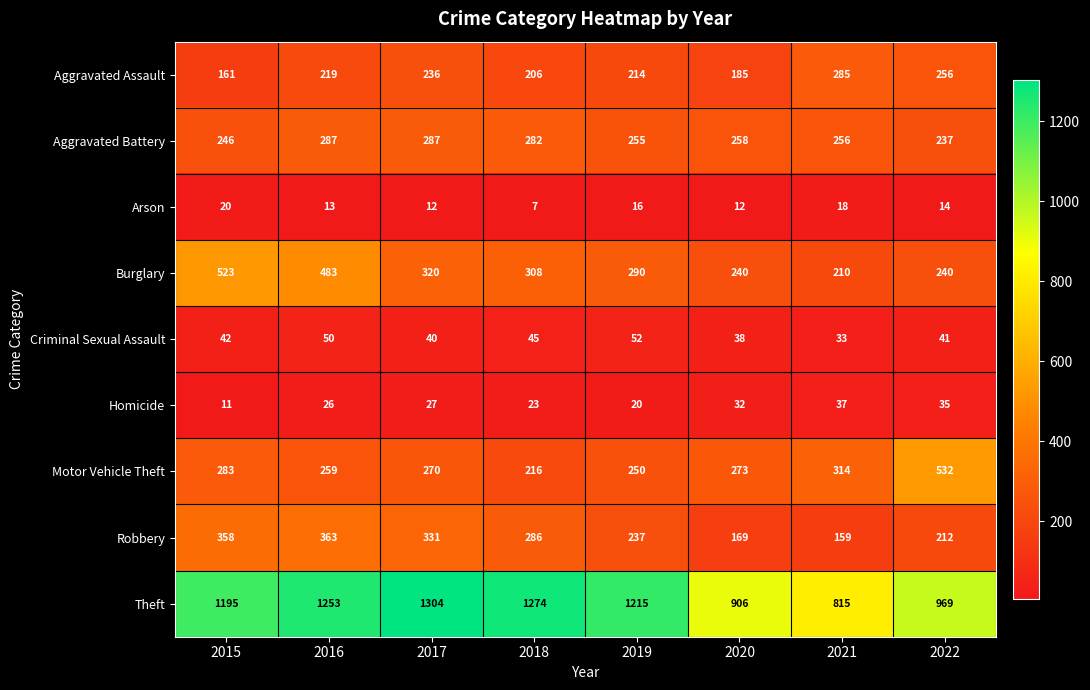

Which series has the widest spread of values?

Theft